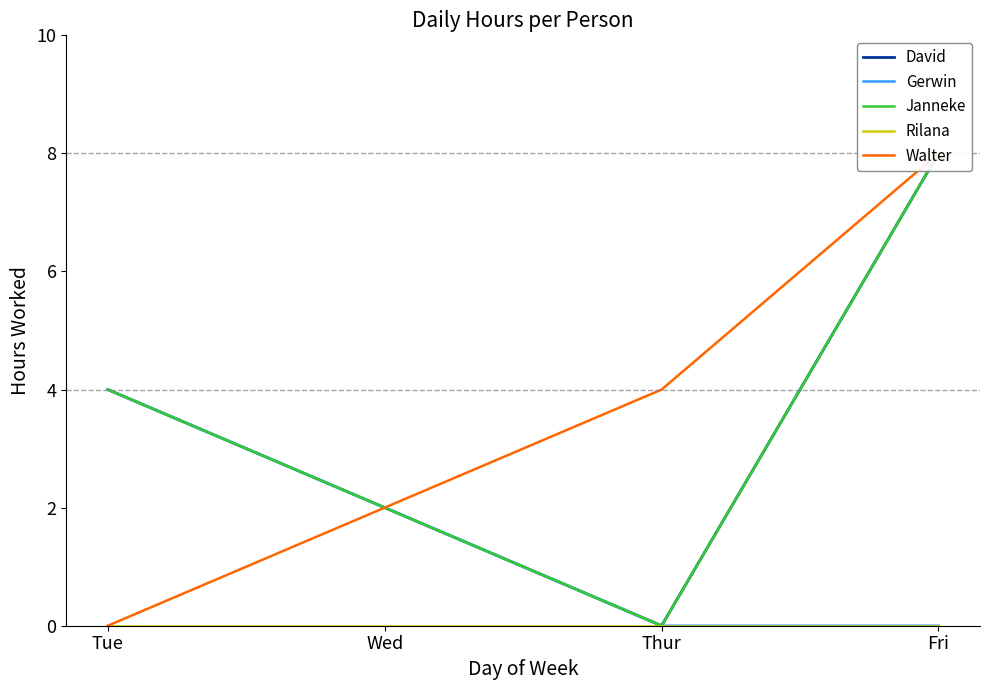

List the labels in order of Janneke value, smallest first.

Thur, Wed, Tue, Fri